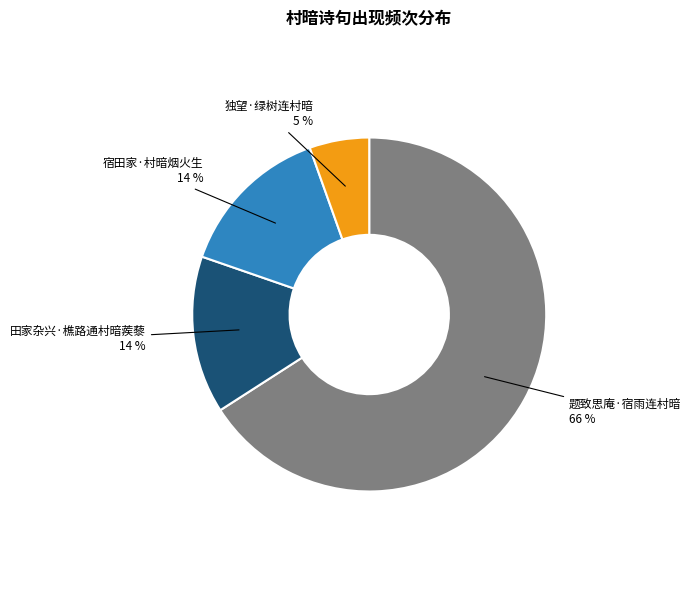

How many slices are in this pie chart?

4